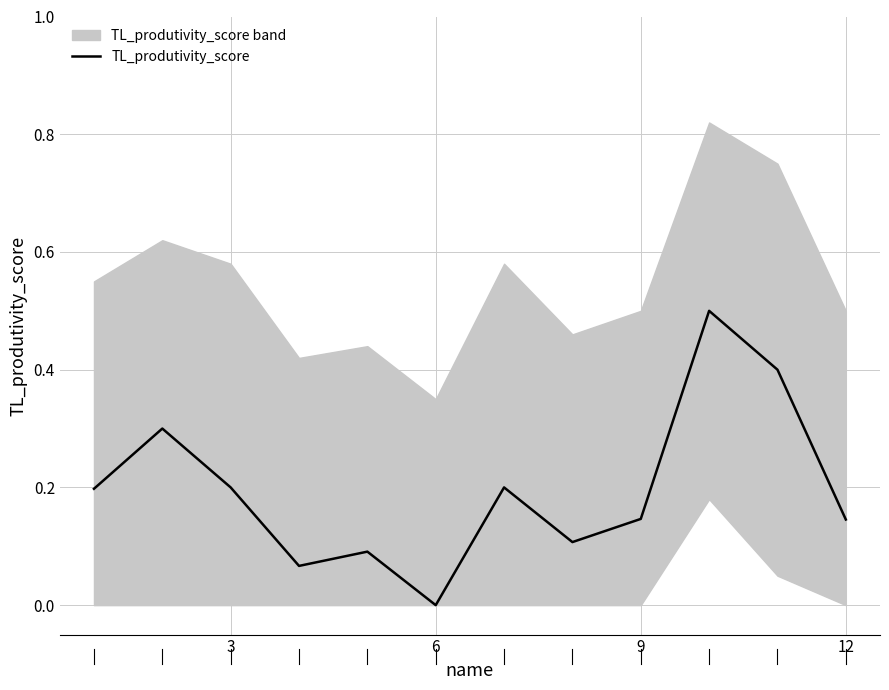

Which category has the lowest value in the TL_produtivity_score series?

6